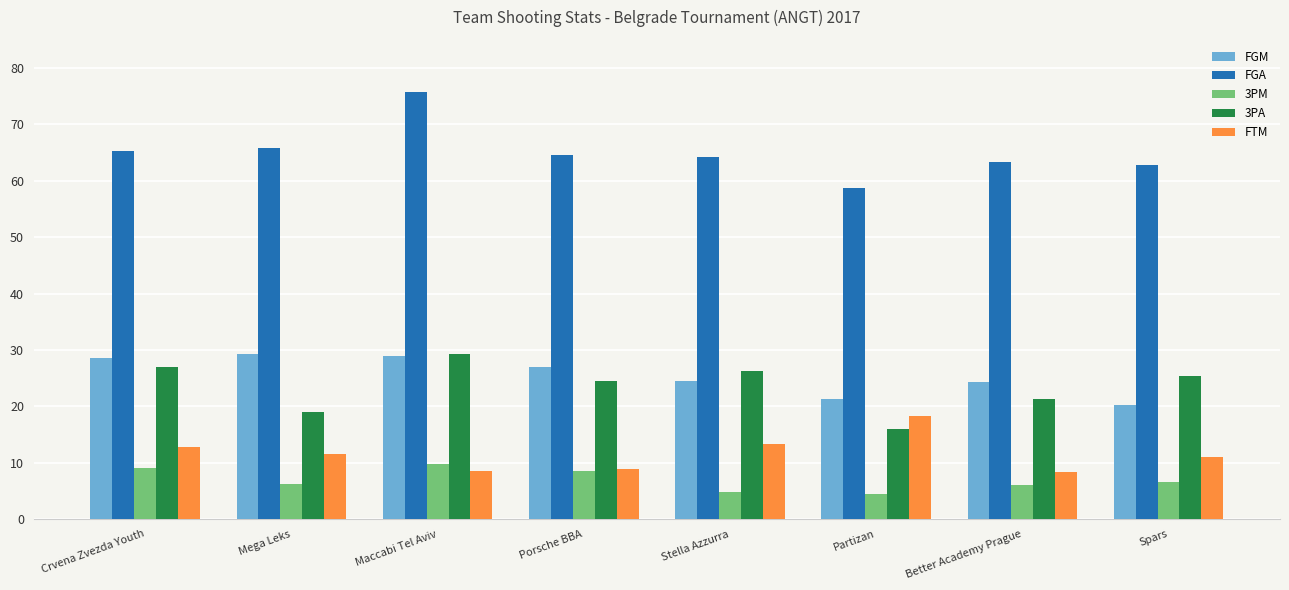

Read the FGM value at Maccabi Tel Aviv.

29.0